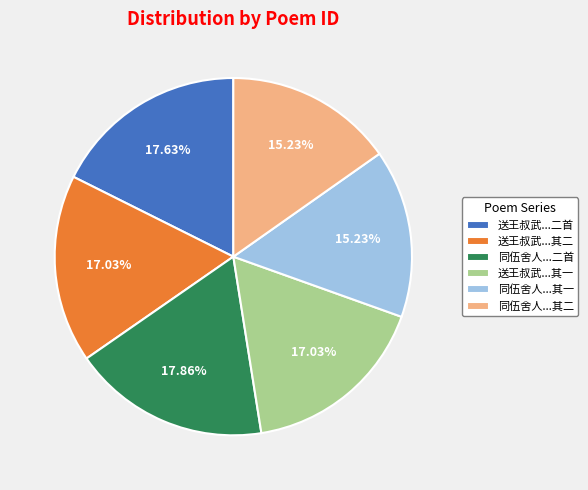

Combined, do 送王叔武...其二 and 同伍舍人...其一 account for over 50%?

No